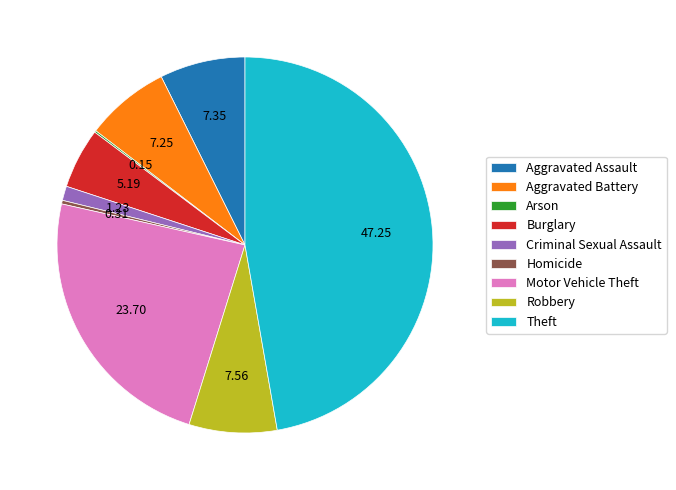

What is the largest slice in the pie chart?

Theft